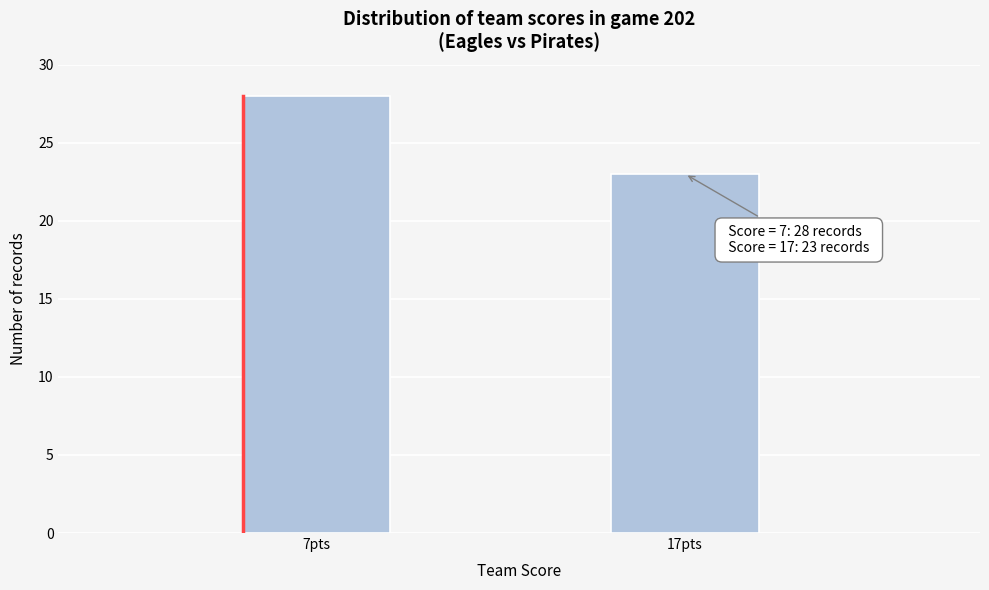

Reading left to right, what are all the values shown in this chart?

28	23